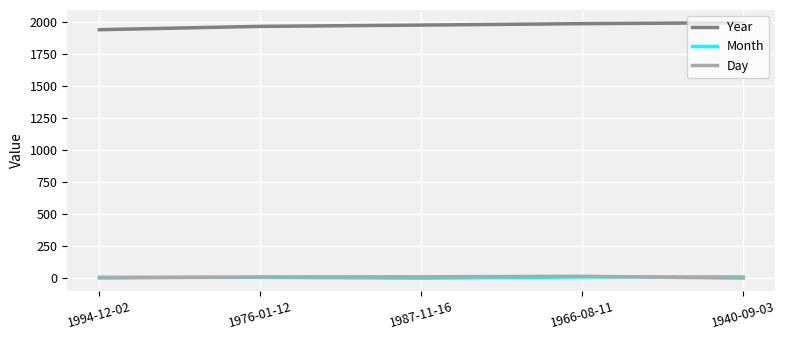

True or false: Month and Year intersect in this chart.

False